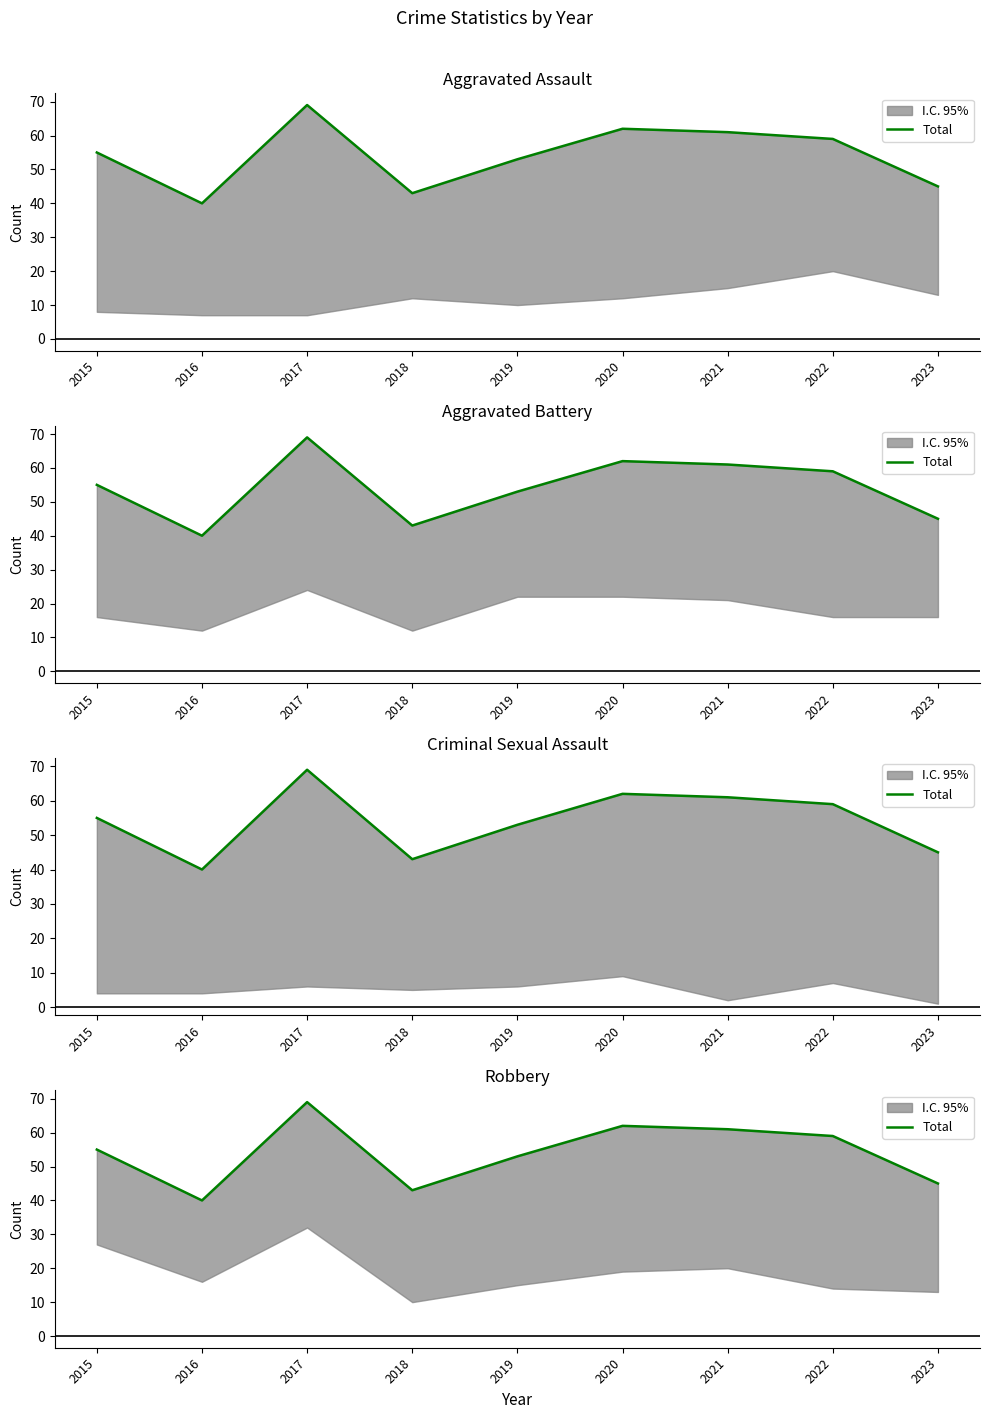

How many points are lower than both their immediate neighbors (excluding endpoints)?

2